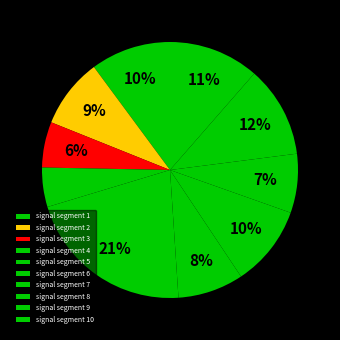

To the nearest percent, what percentage of the pie is signal segment 8?

7%